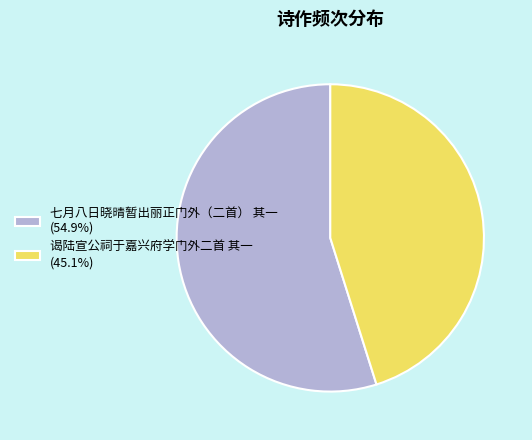

True or false: 谒陆宣公祠于嘉兴府学门外二首 其一 accounts for 36% of the total.

False